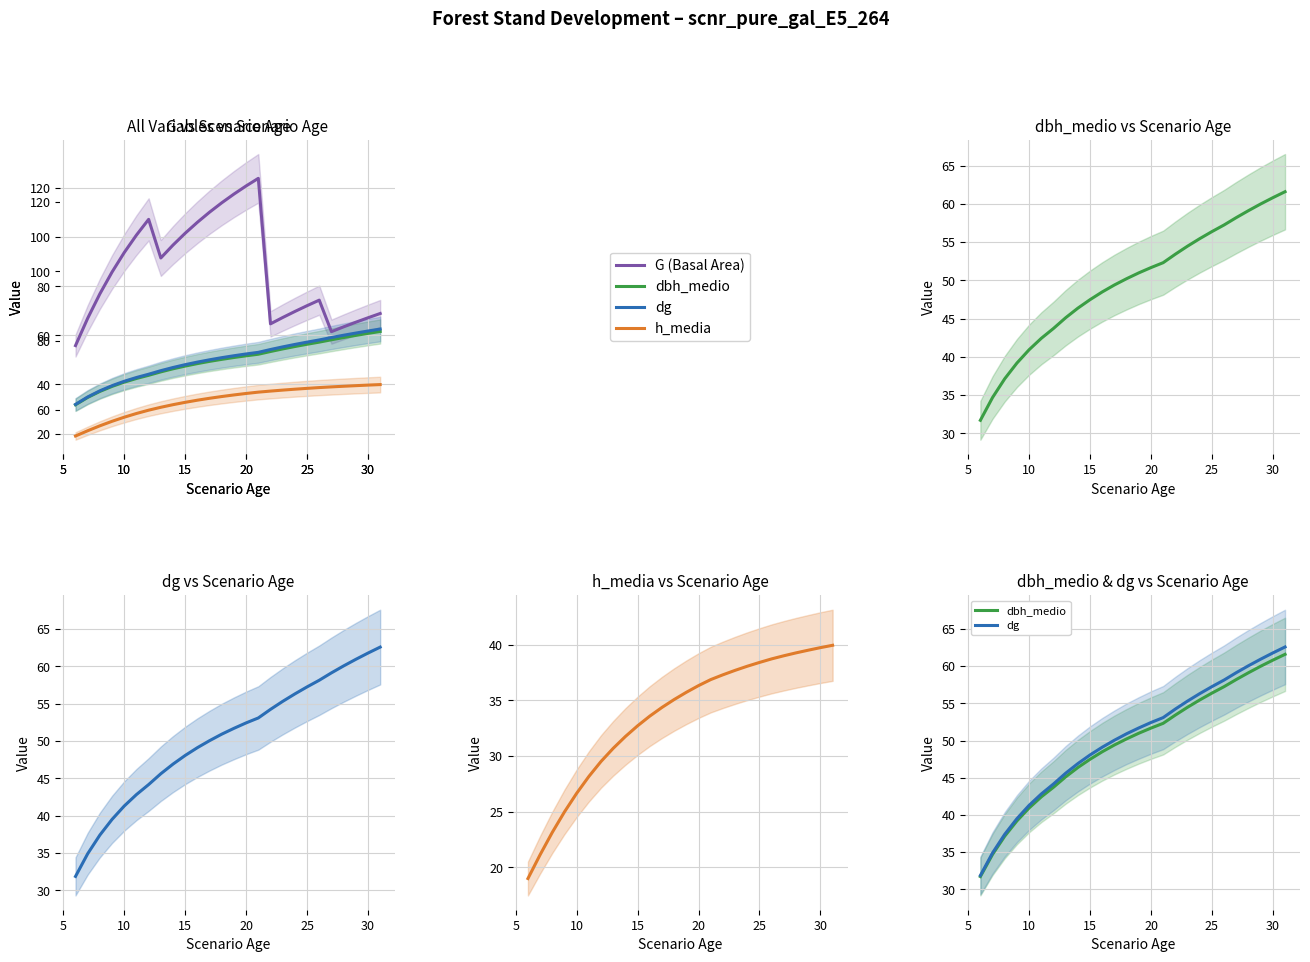

What is the average value of the h_media series?

33.4